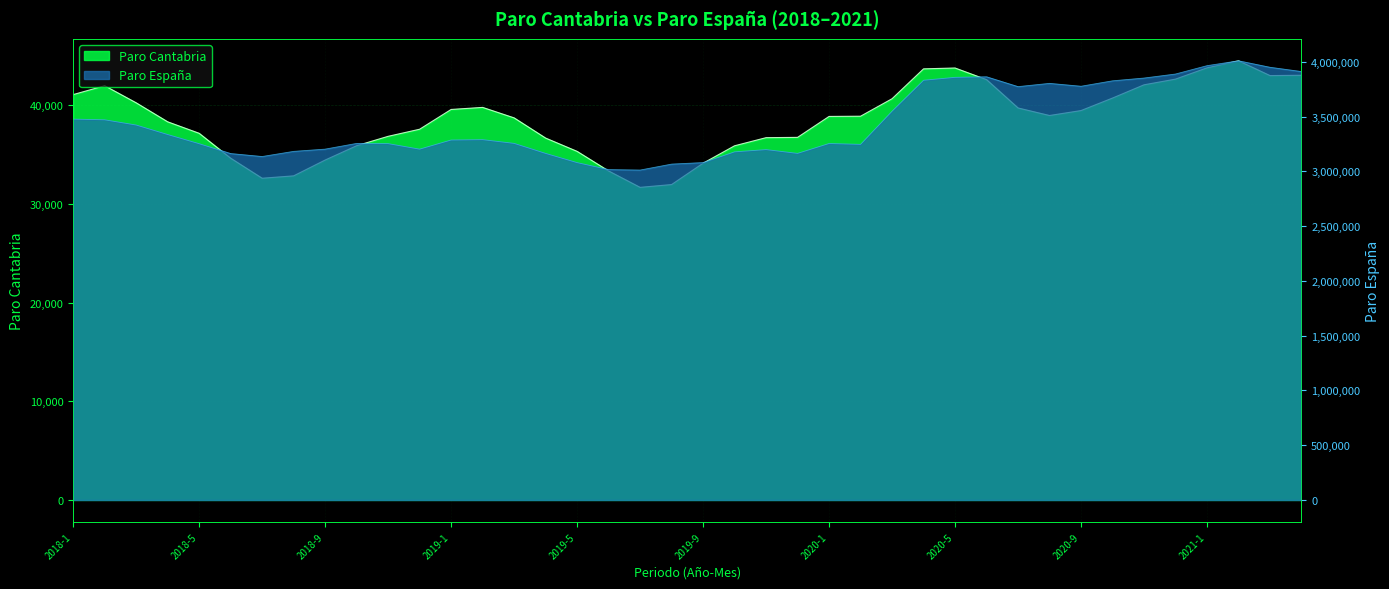

What is the sum of all Paro Cantabria values?

1539913